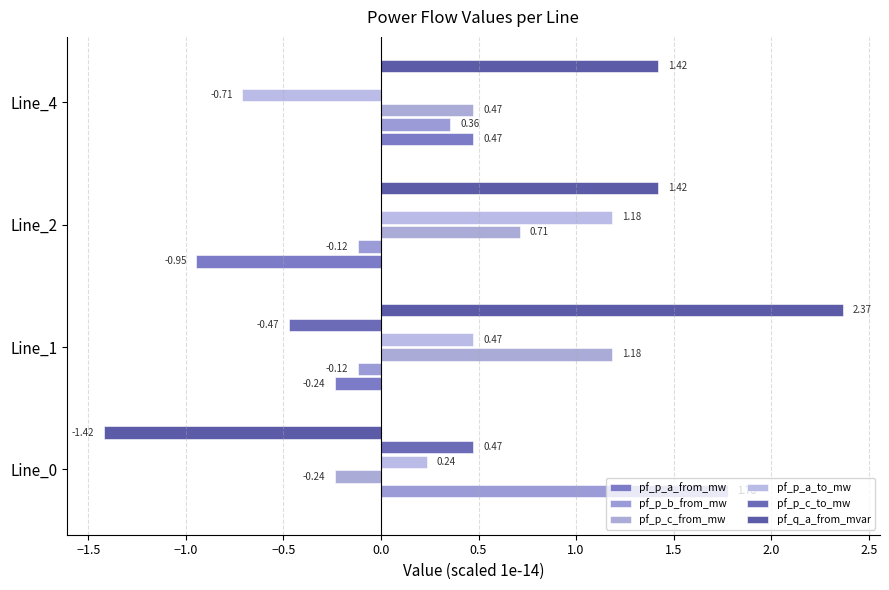

How many distinct data groups are displayed?

6